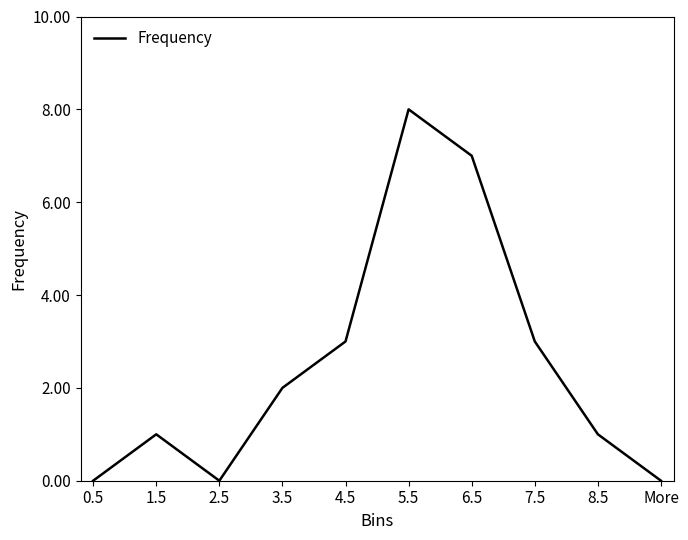

True or false: the data shows 2 at 7.5.

False